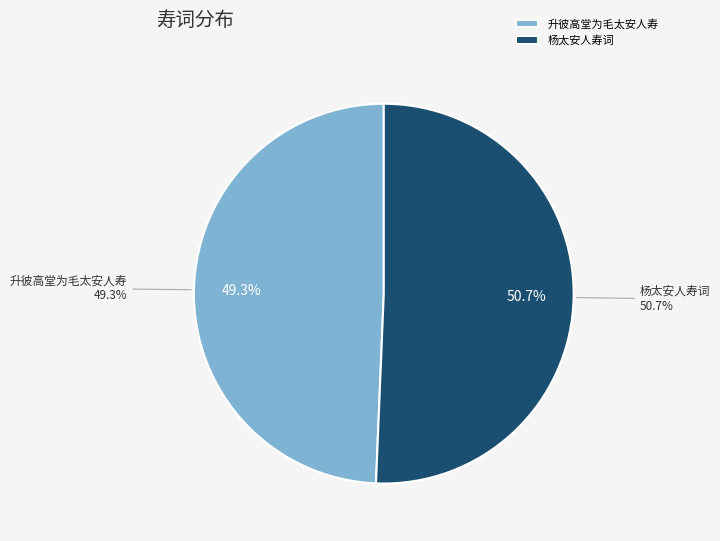

How many segments does this pie chart have?

2